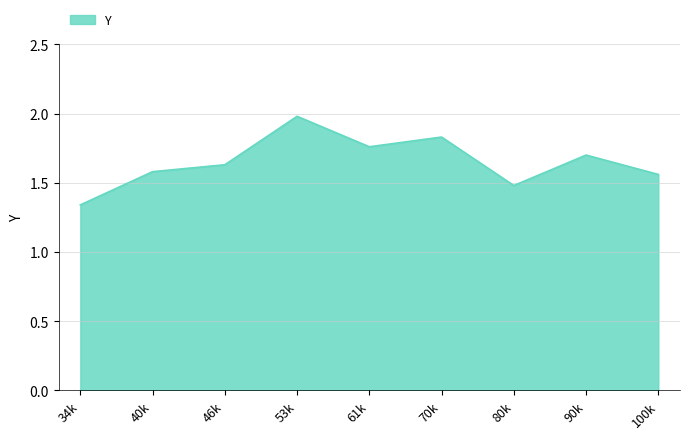

What is the difference between the maximum and minimum values?

0.6